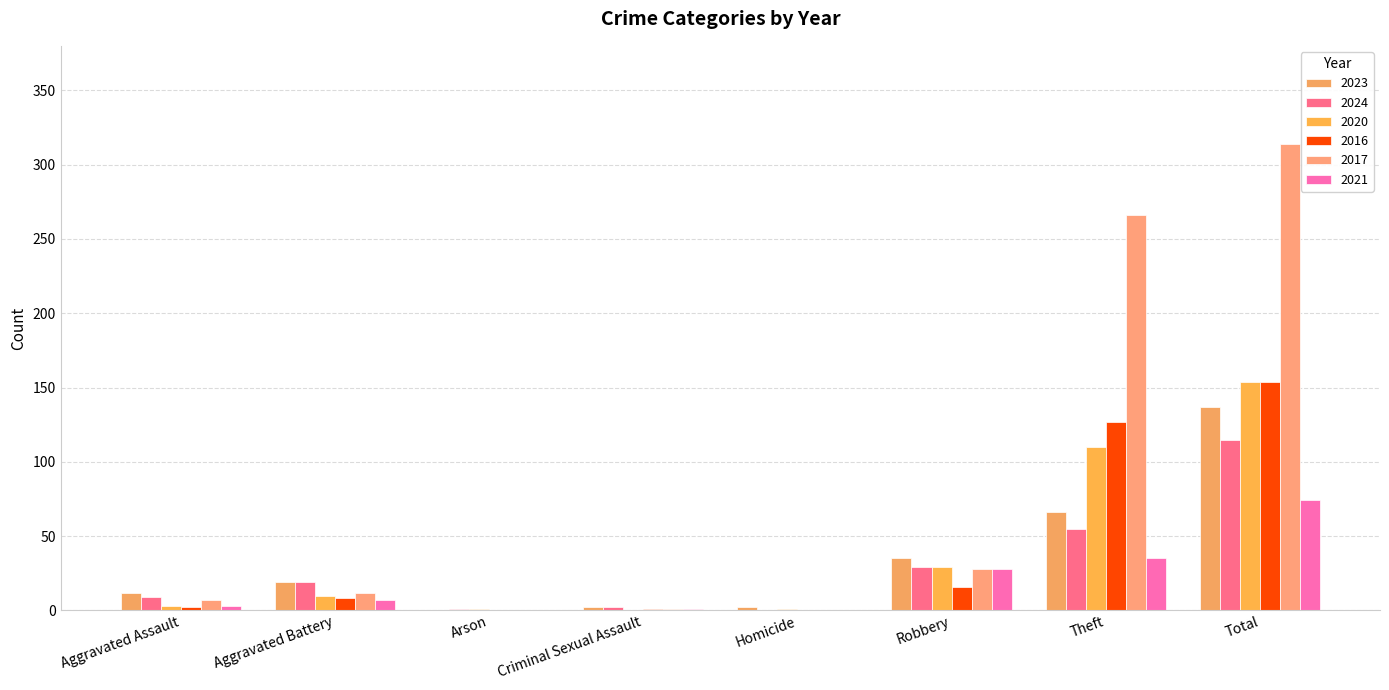

How many distinct data groups are displayed?

6